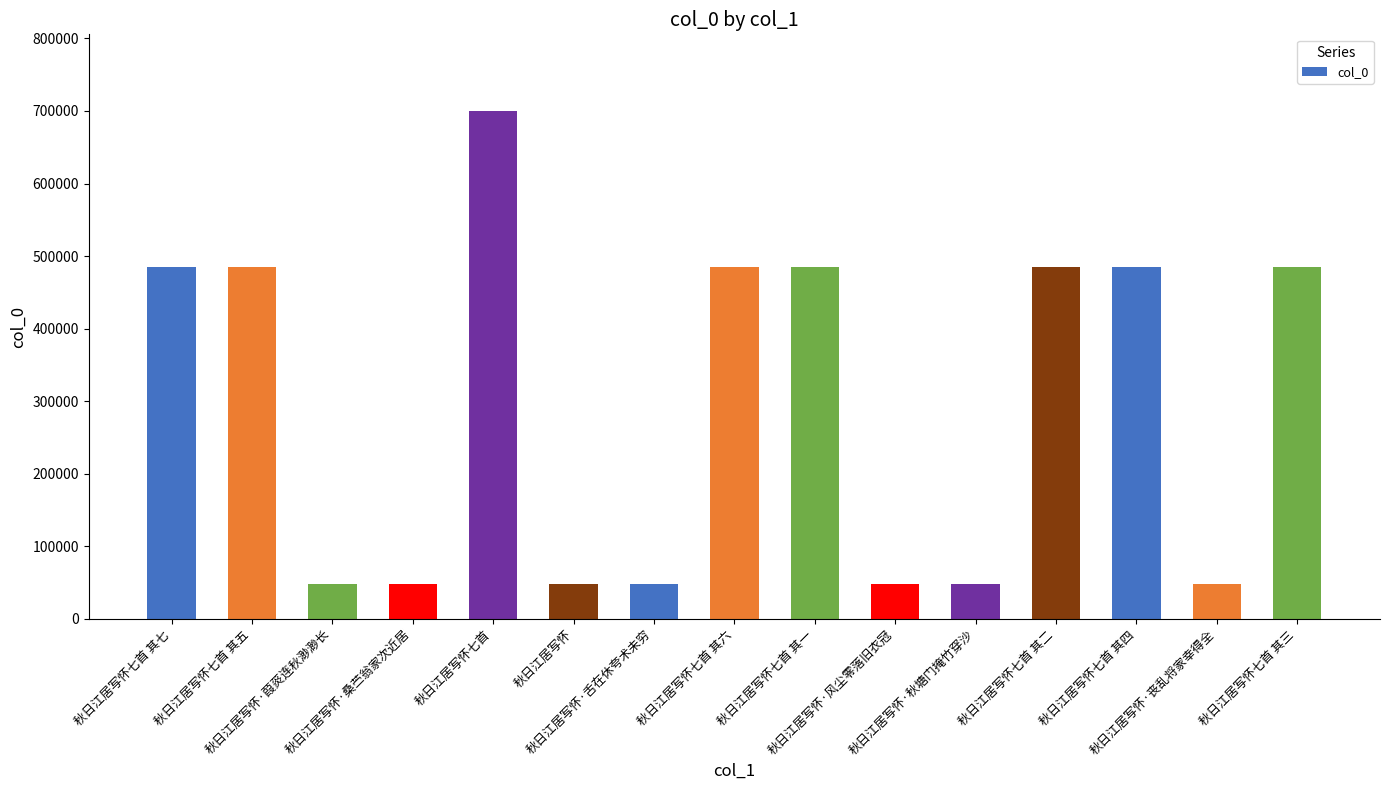

What is the difference between the second highest and minimum values?

437969